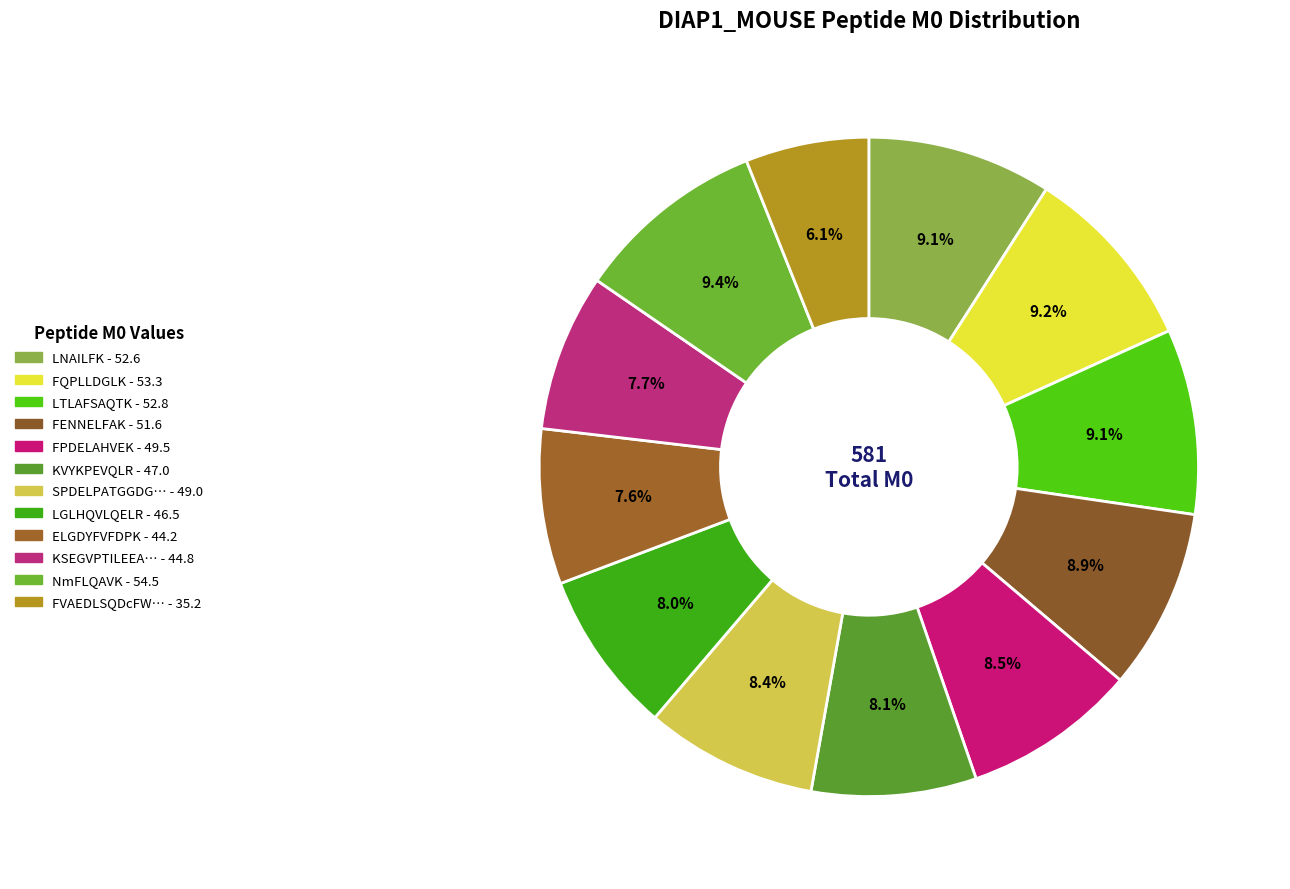

How many slices are in this pie chart?

12